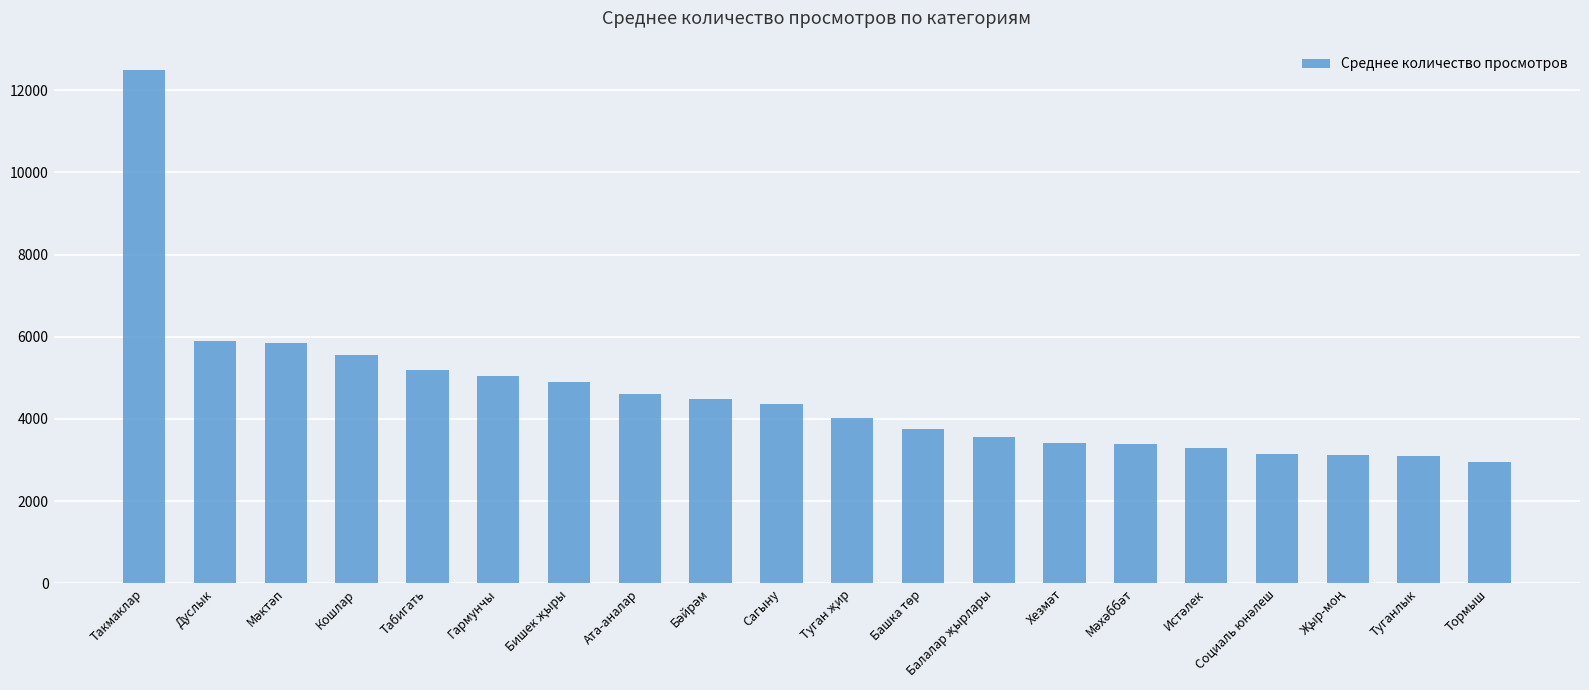

How many categories are shown in the chart?

20